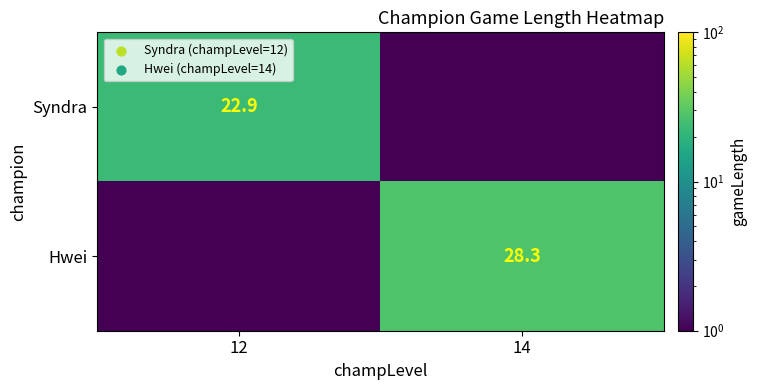

Which label corresponds to the largest value in the chart?

14